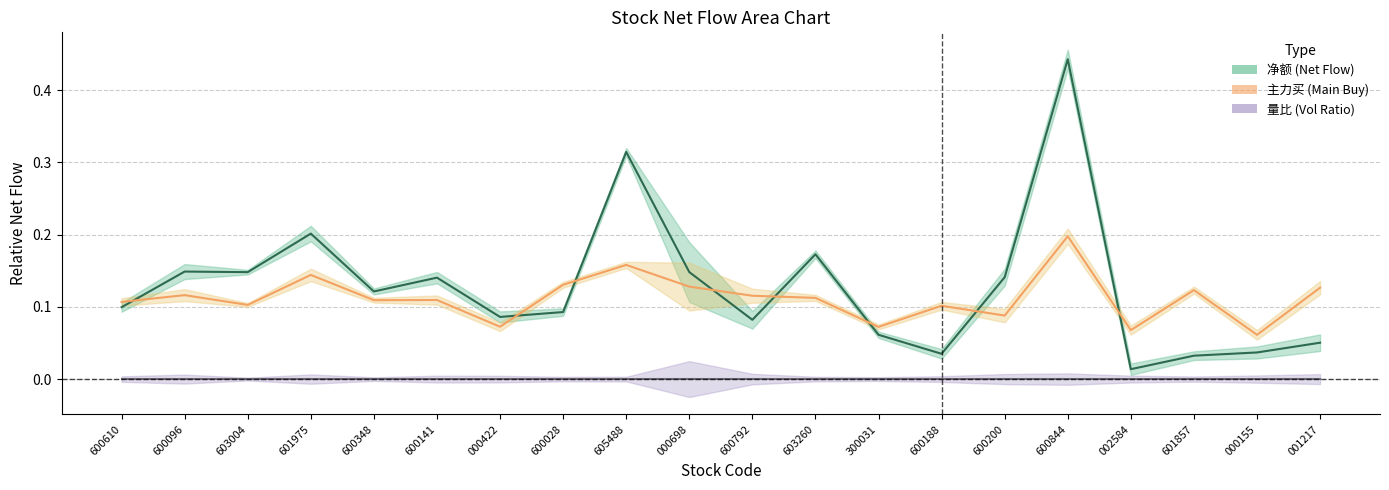

What is the spread (max minus min) of values at 300031?

0.1